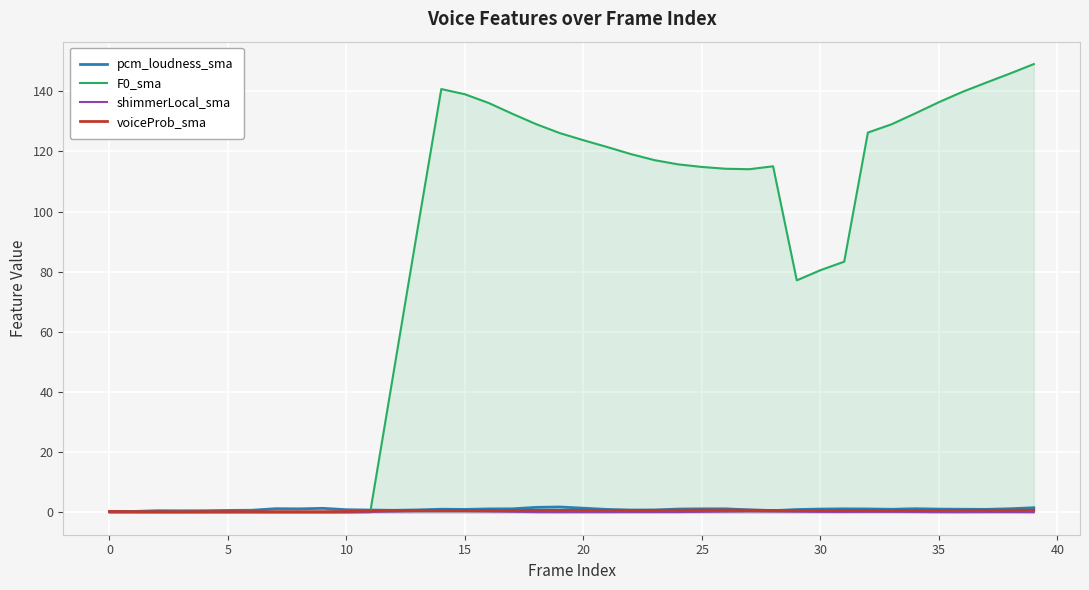

What is the maximum value for F0_sma?

149.1